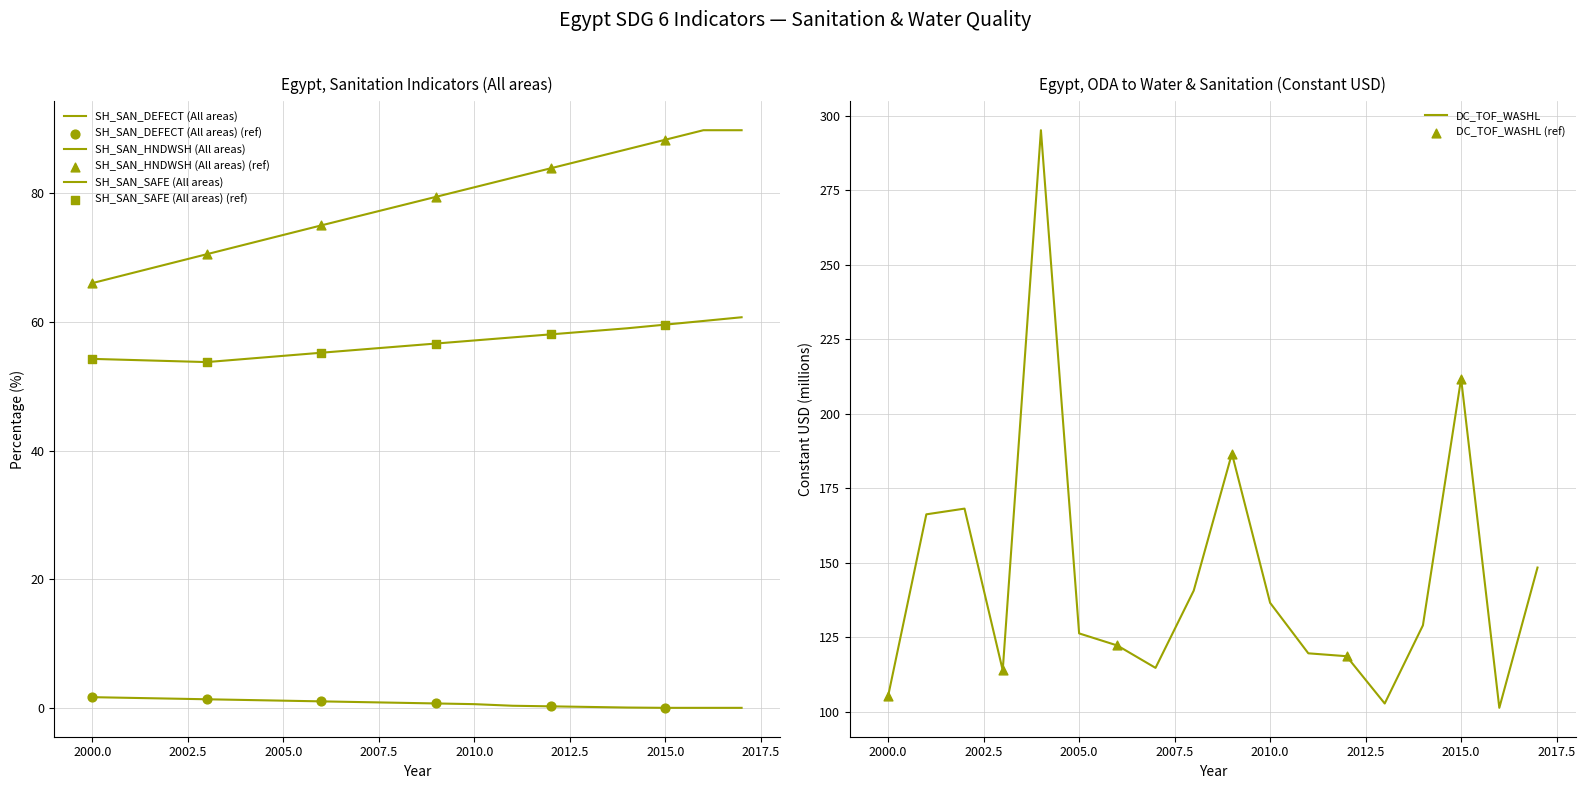

Which series has the largest Y range (max minus min)?

DC_TOF_WASHL